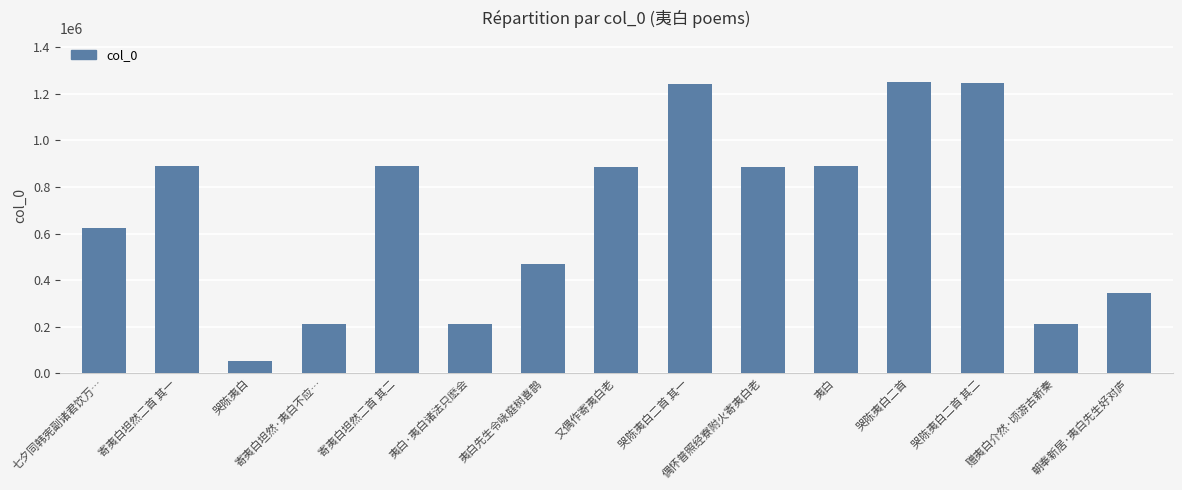

What is the difference between the maximum and minimum values?

1202507